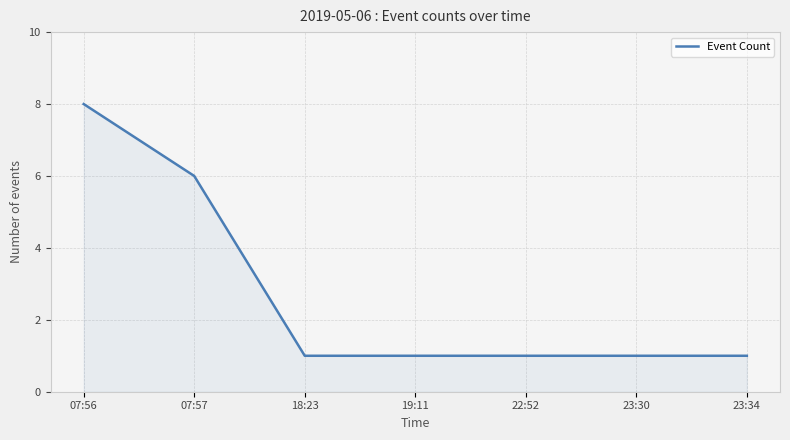

At which label is the value closest to 4?

07:57